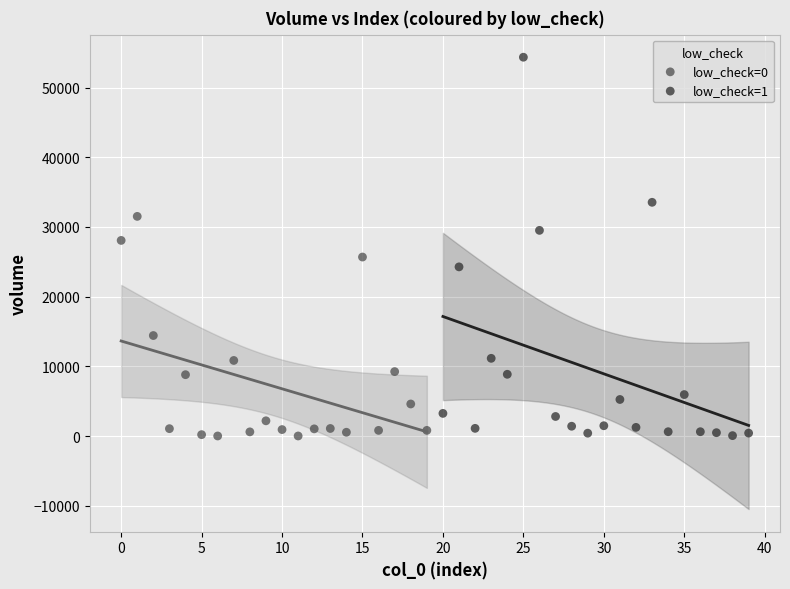

Which series reaches the maximum Y coordinate?

low_check=1